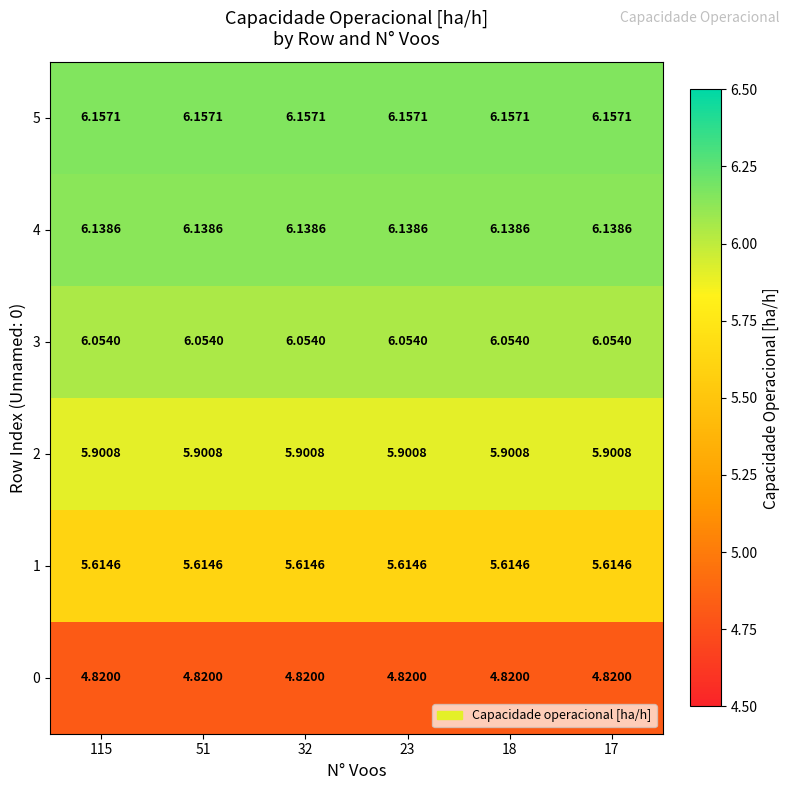

Is the value of 1 at 23 greater than the value of 0 at 18?

Yes